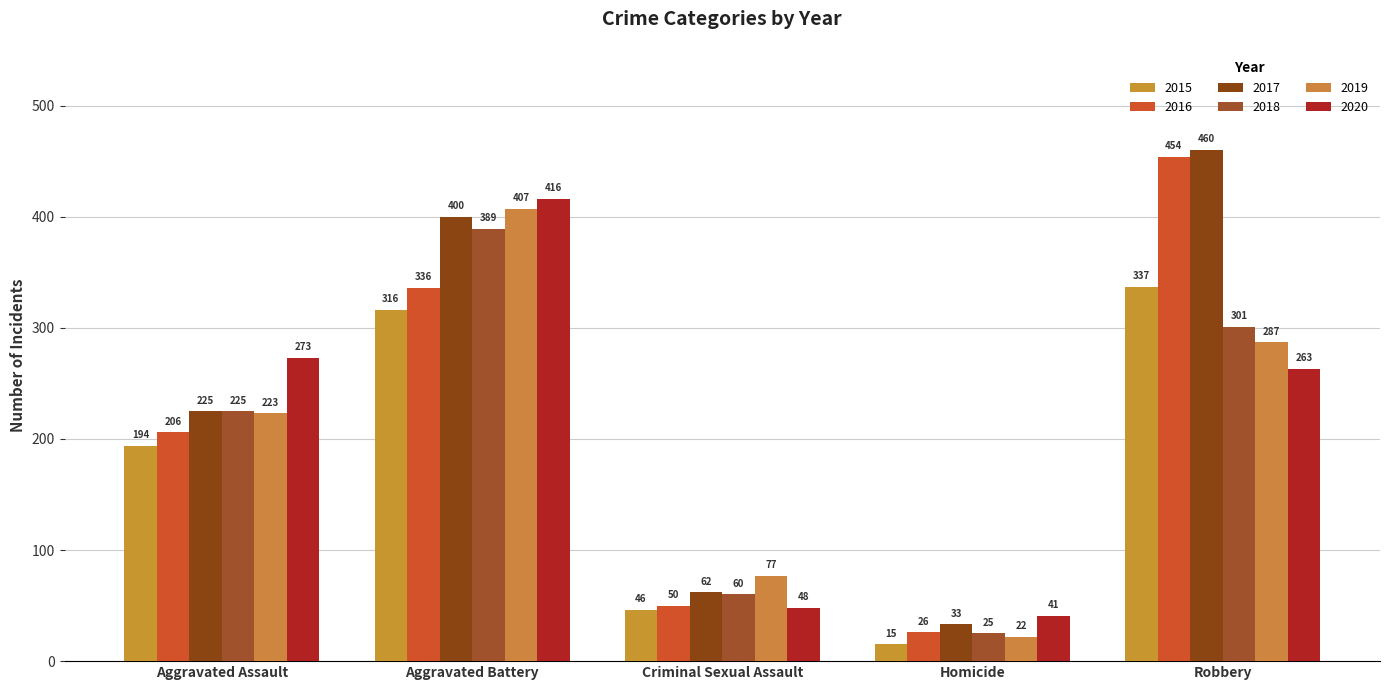

What is the label of the 4th bar from the left?

Homicide